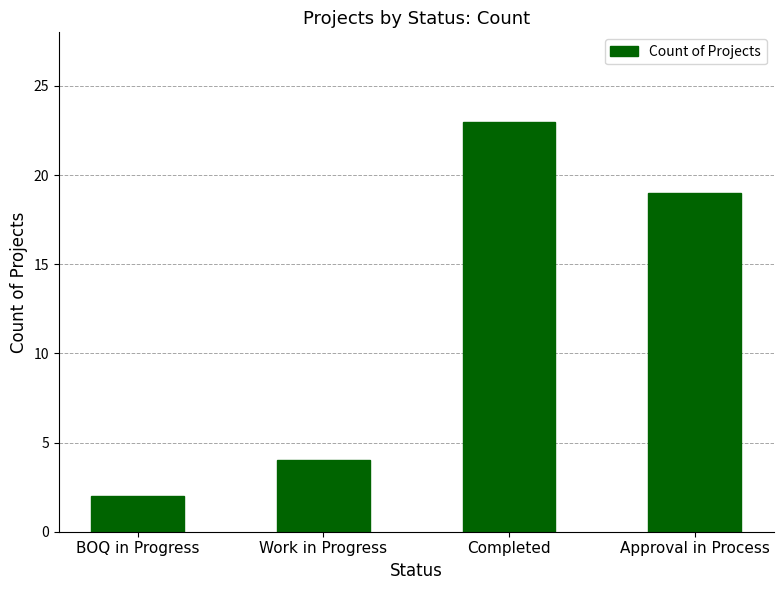

How many series are shown in this chart?

1